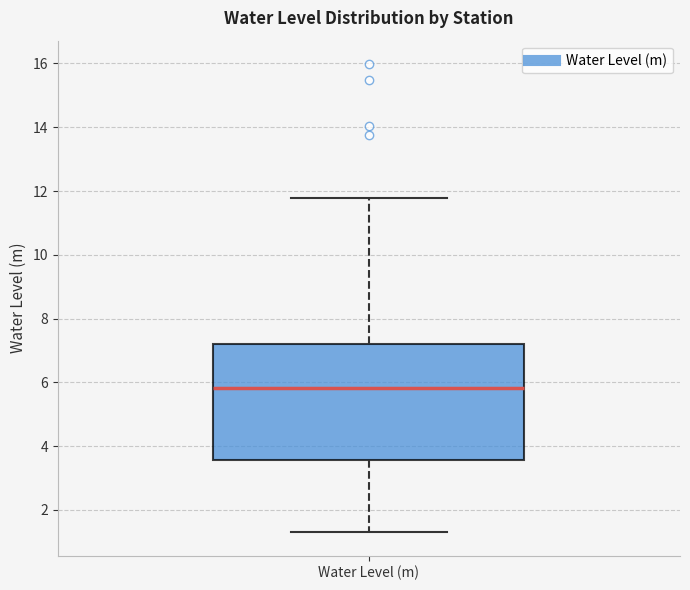

Read this box plot against the y-axis: the position of the median line, the range covered by the box, and the ends of both whiskers. The values are not printed on the chart, so give them approximately, as read against the axis.

median 5.8, box 3.6 to 7.2, whiskers 1.4 to 11.8